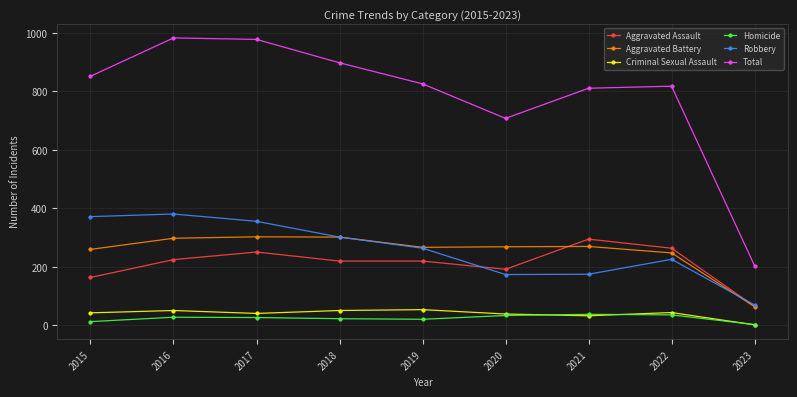

Is the value of Aggravated Battery at 2022 greater than the value of Criminal Sexual Assault at 2019?

Yes